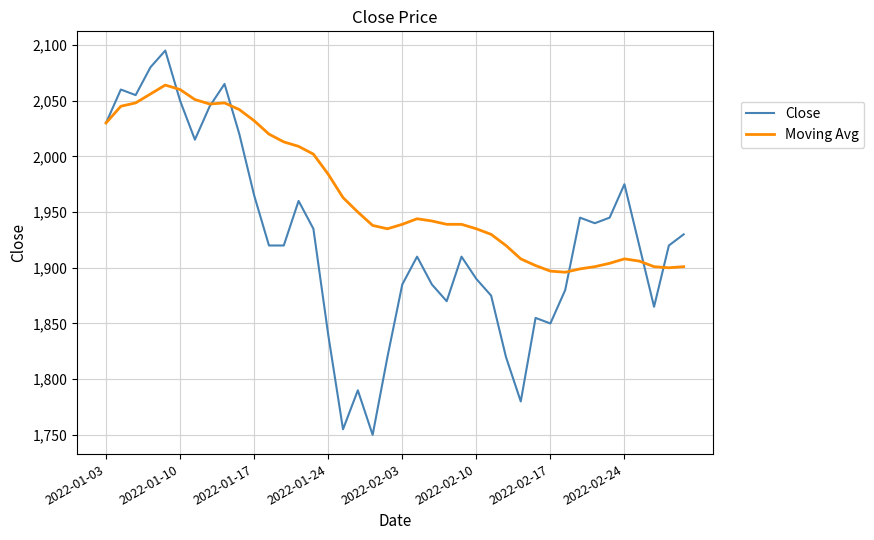

Which series ends up on top after the final intersection of Moving Avg and Close?

Close